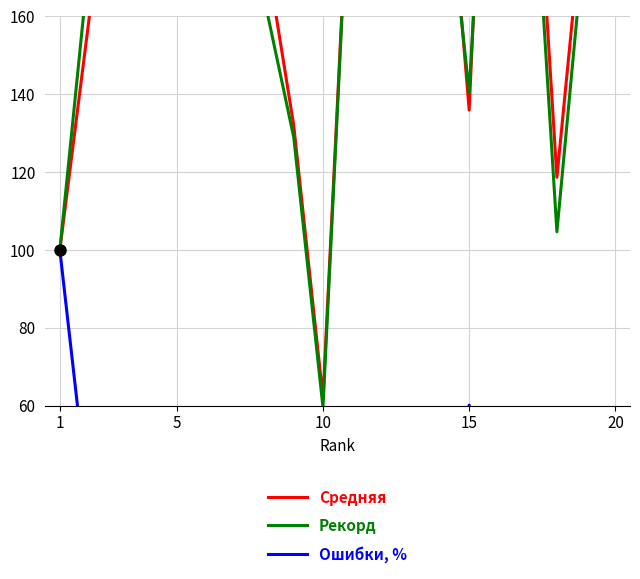

Is it true that Ошибки, % equals 25.3 at 7?

True